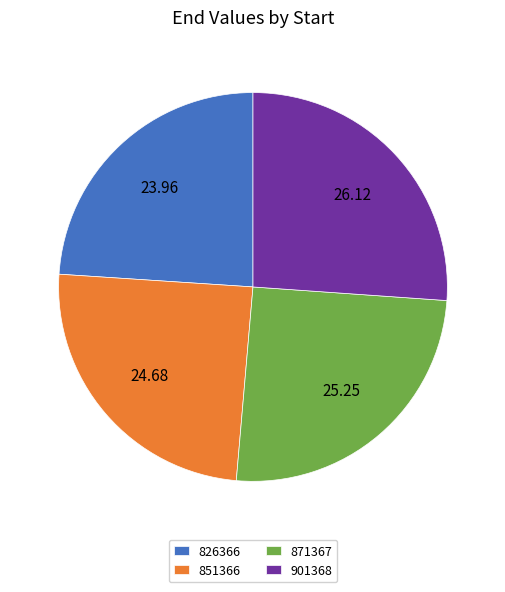

Which slice is the smallest?

826366